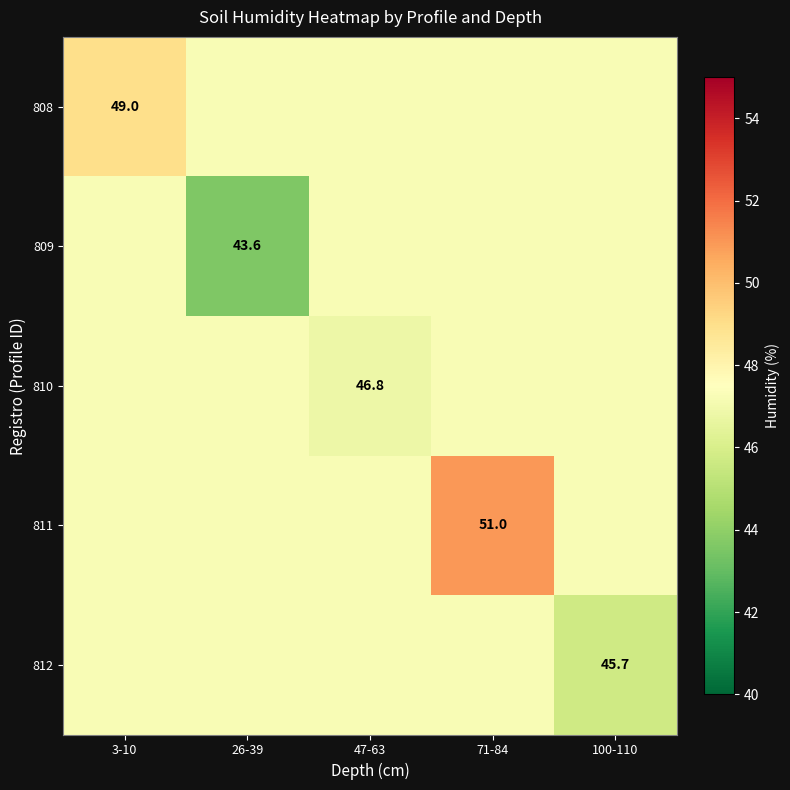

What is the difference between the maximum and minimum values in the 809 series?

3.6